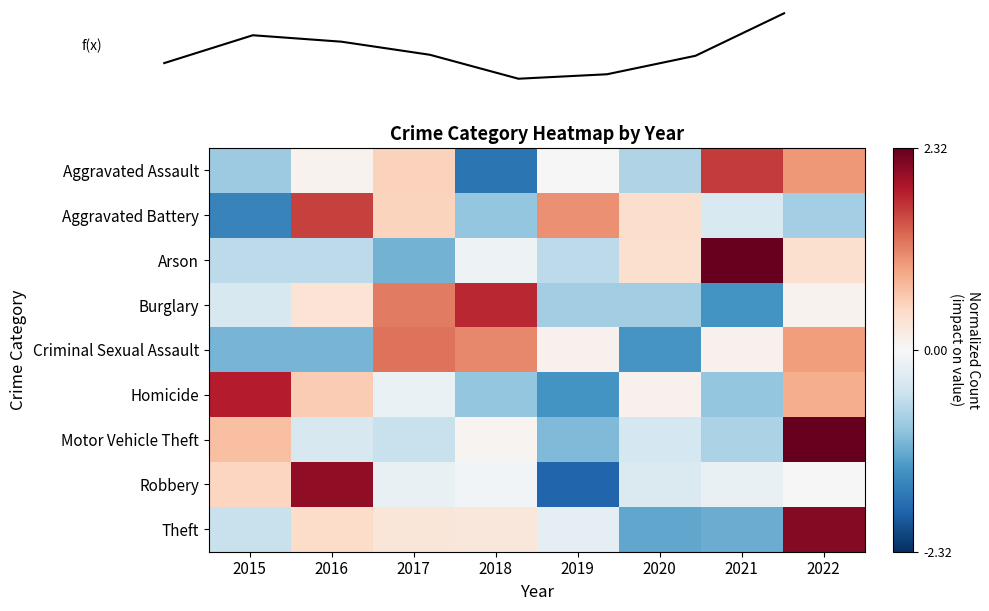

Which series changed the most between 2016 and 2021?

Arson